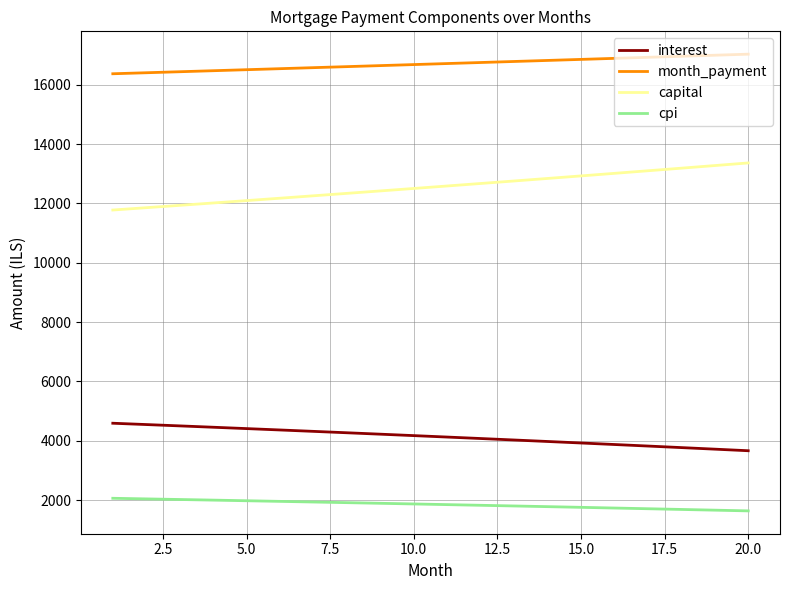

True or false: capital and month_payment cross at least once.

False